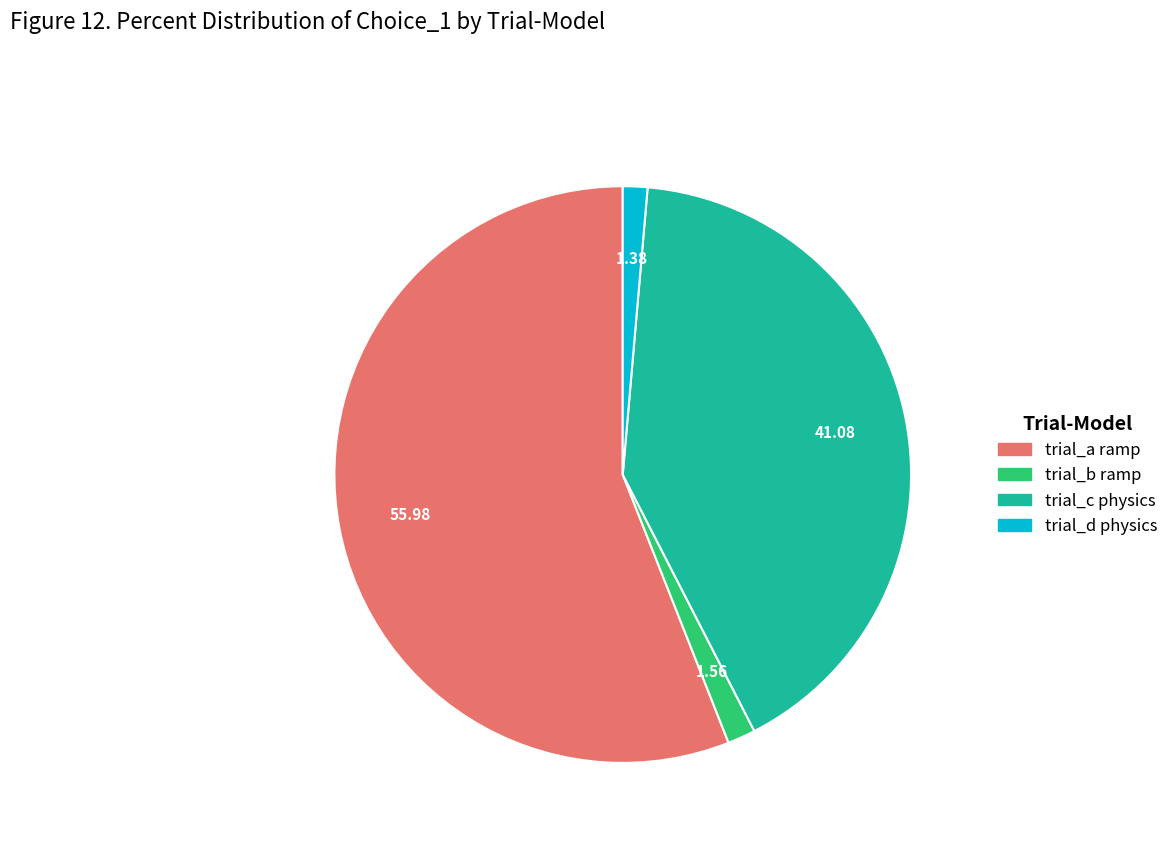

Is there a majority slice in this chart?

Yes